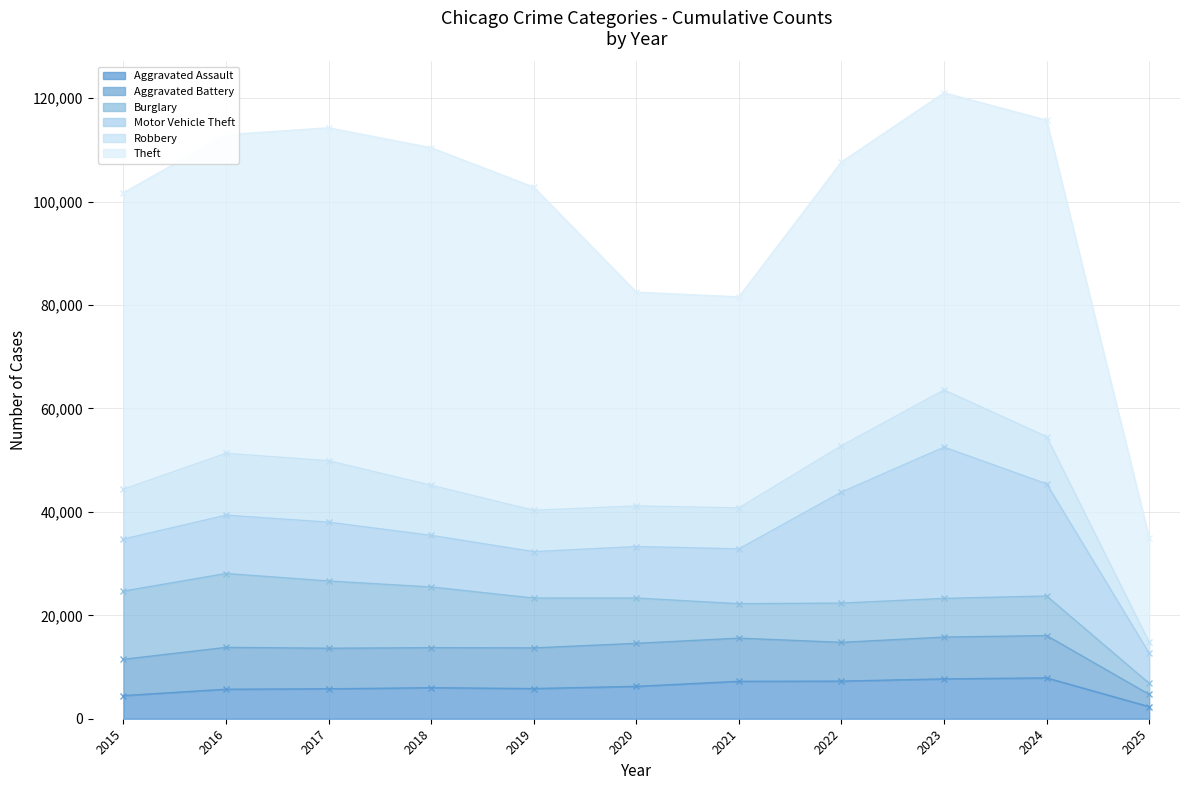

What is the difference between the Burglary values at 2019 and 2015?

3546